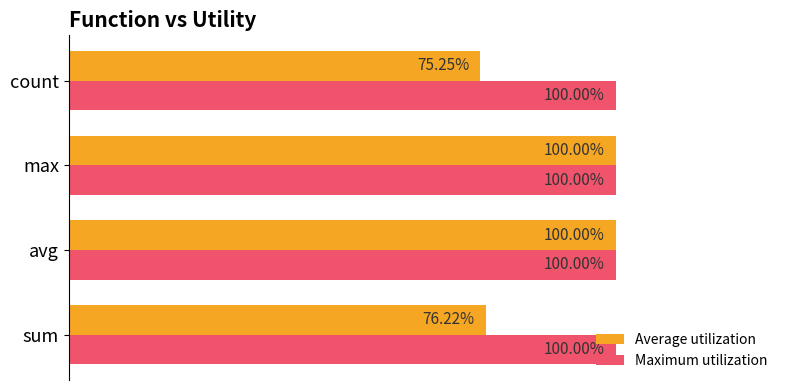

Which category has the lowest value in the Average utilization series?

count